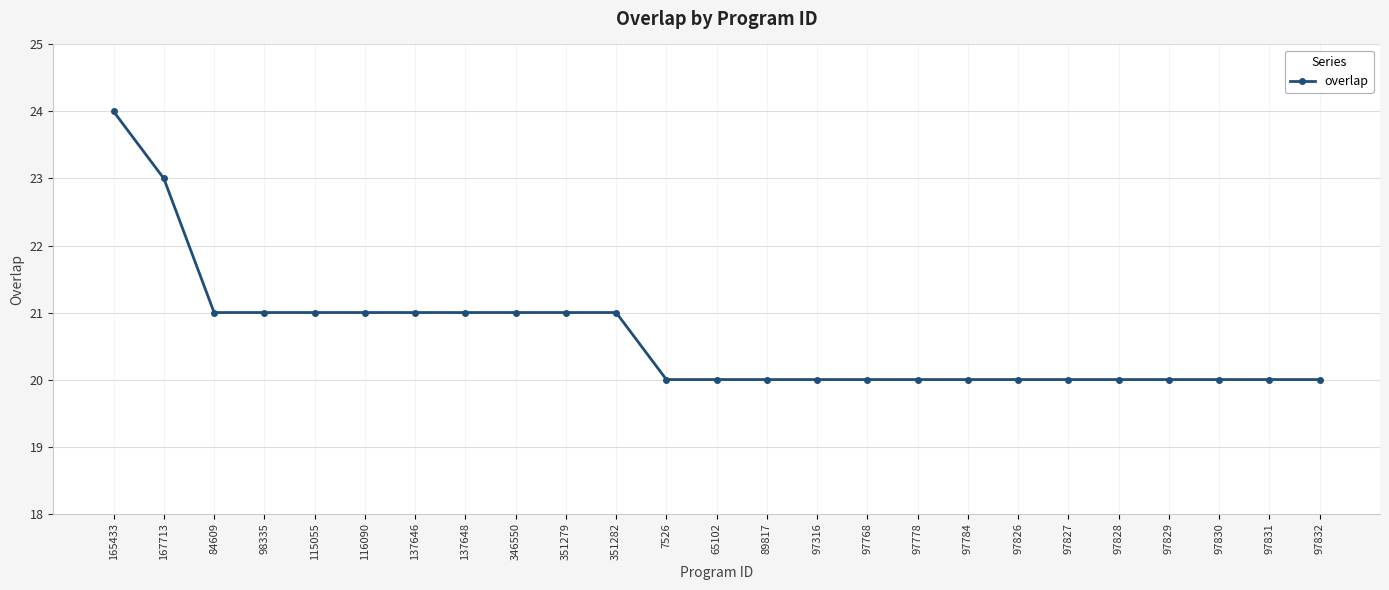

What is the label of the 14th point from the left?

89817